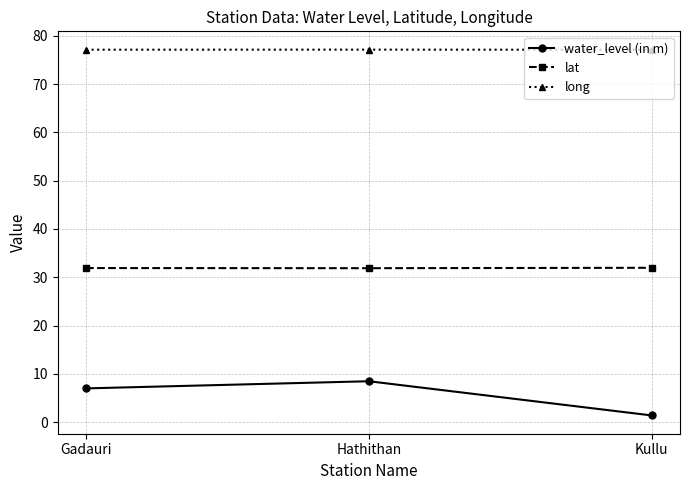

At which category does the chart reach its minimum across all series?

Kullu